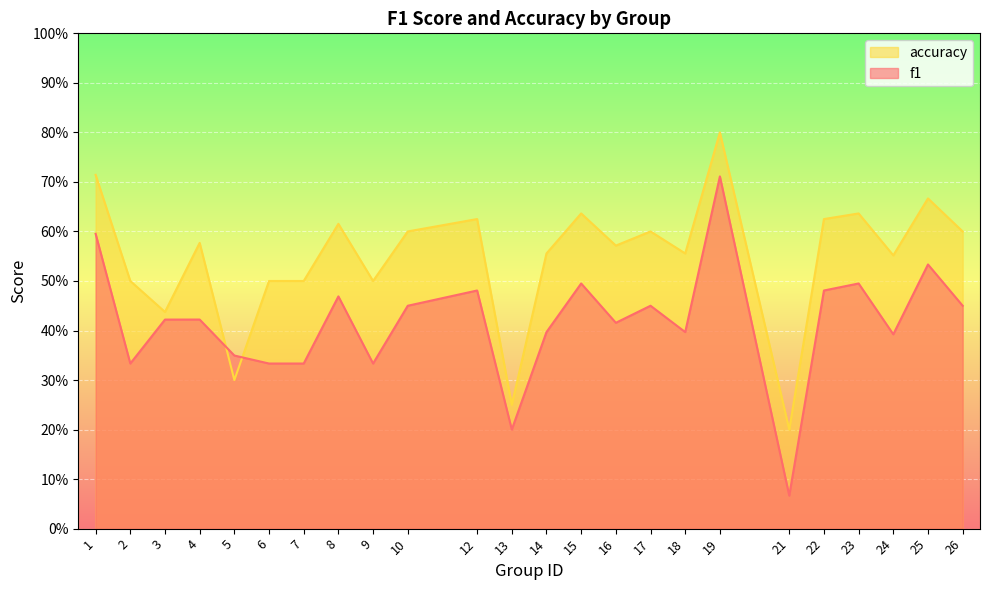

At which category does f1 reach its first local valley?

2